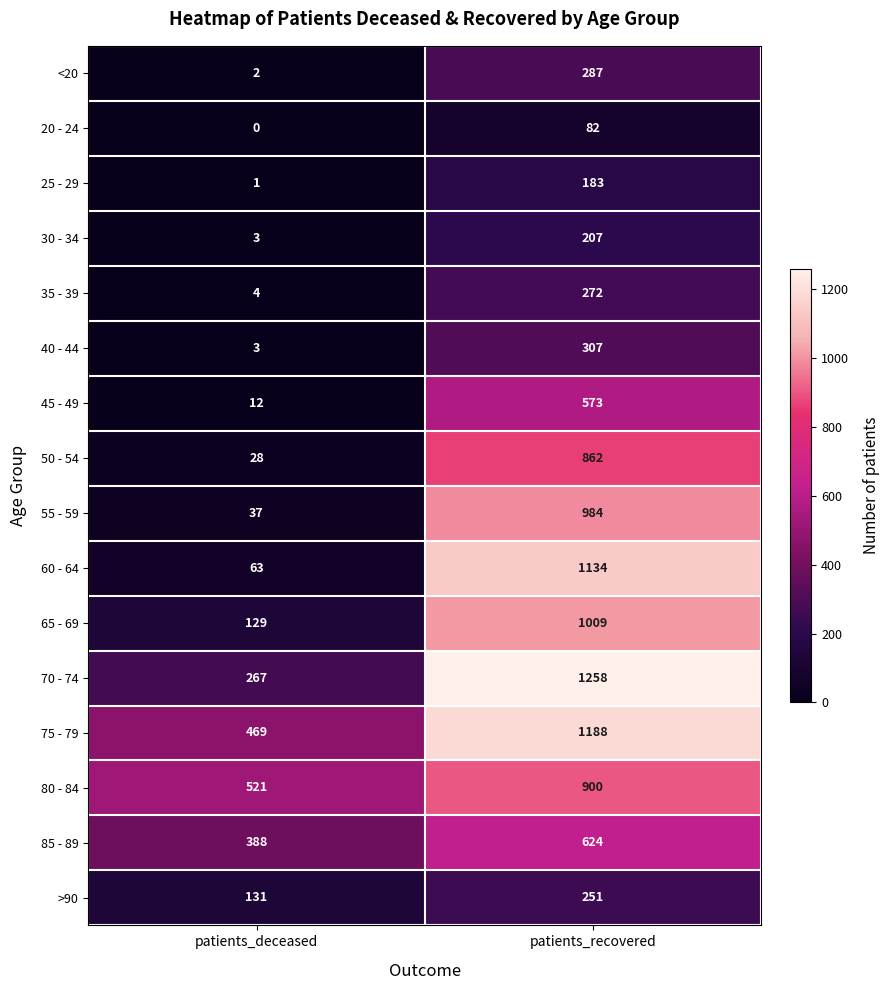

Is it true that <20 equals 463 at patients_recovered?

False